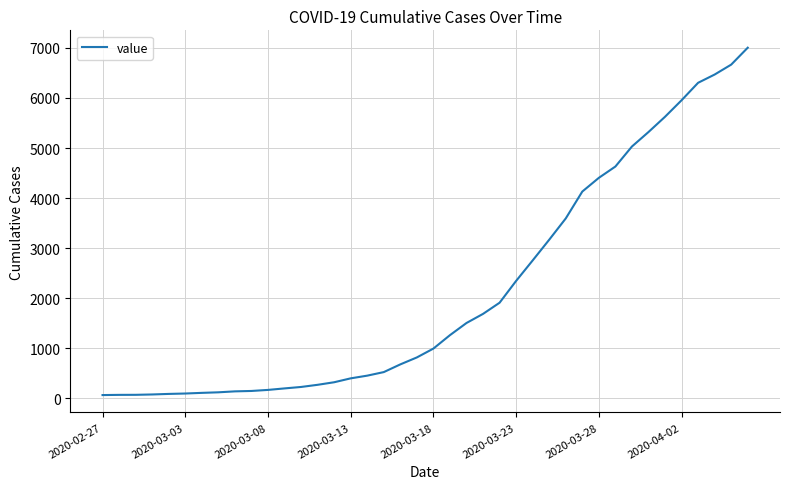

What is the maximum value shown in the chart?

7004